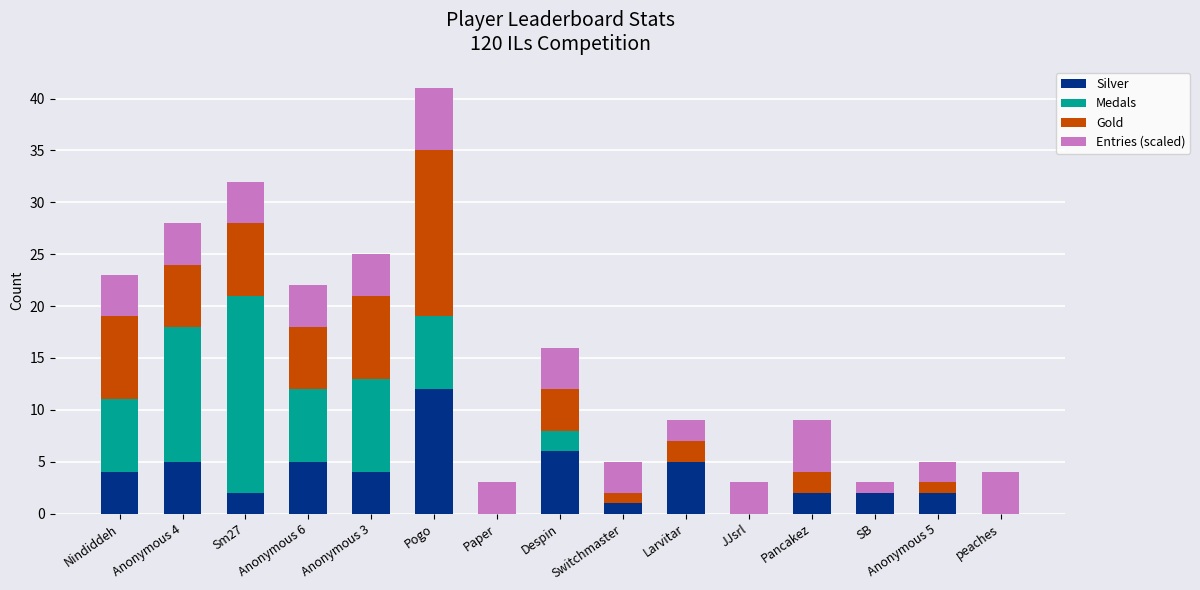

The value of Silver at Anonymous 6 is 9. True or false?

False